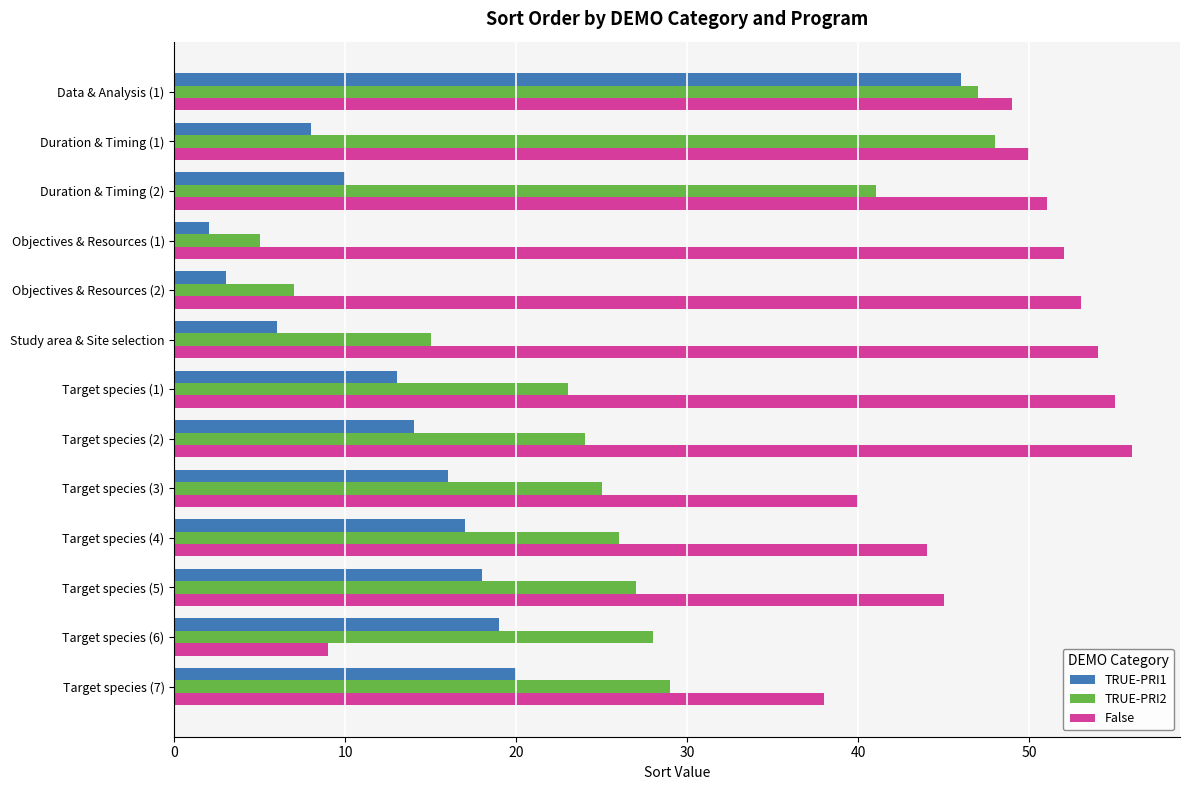

The False series shows 54 at Study area & Site selection. True or false?

True